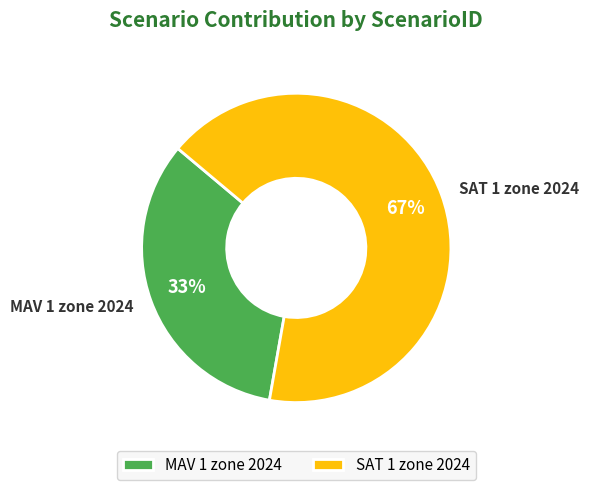

Combined, do MAV 1 zone 2024 and SAT 1 zone 2024 account for over 50%?

Yes